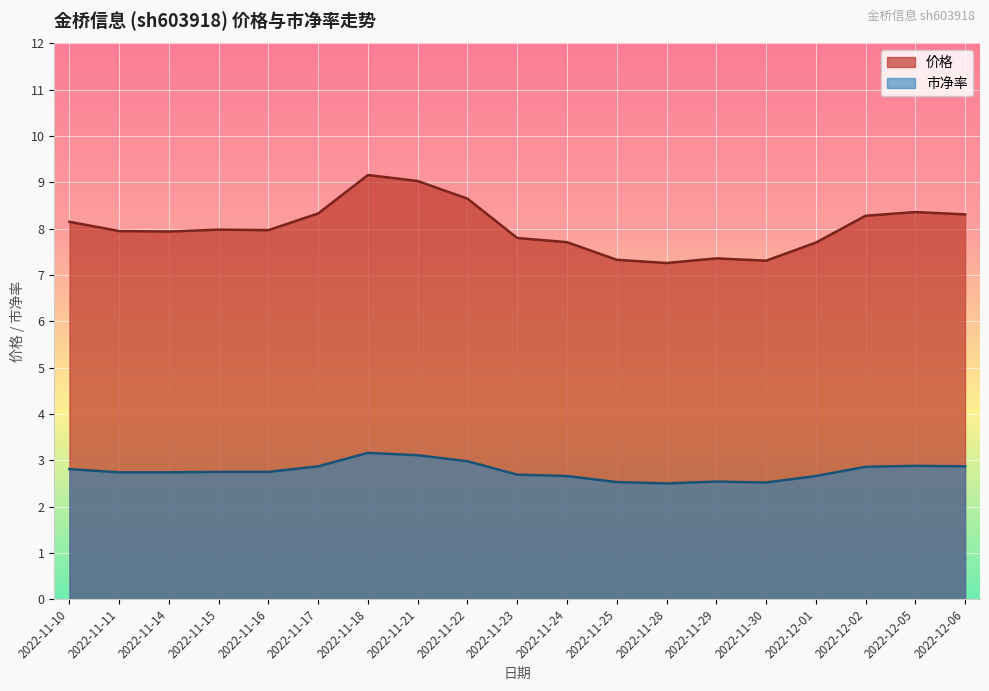

What is the average value of the 市净率 series?

2.8